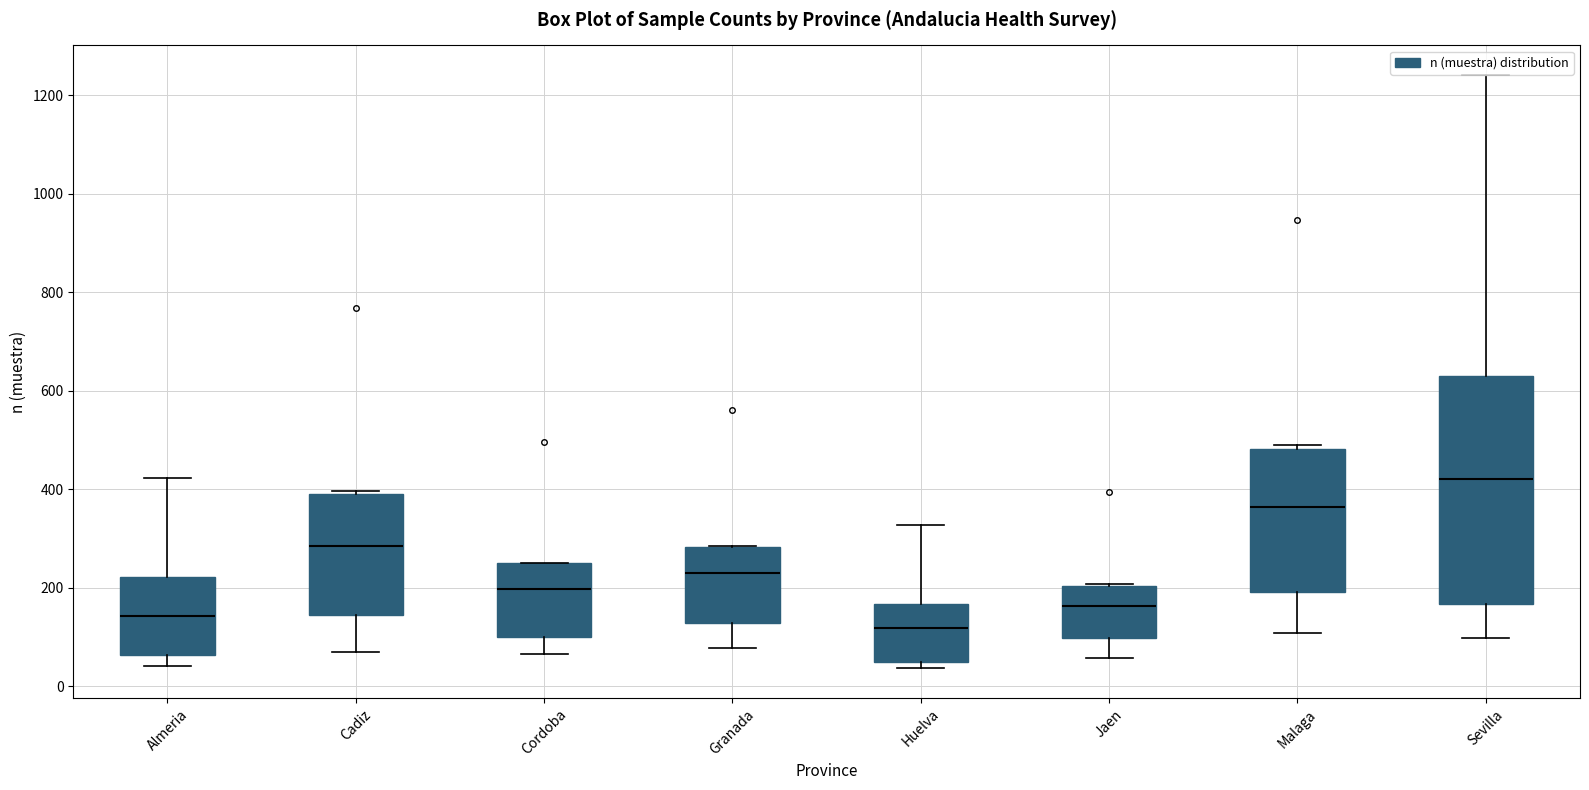

Reading left to right, transcribe this box plot: for each box, give where its median line is, the range the box spans, and where its two whiskers end, as read against the y-axis. The values are not printed on the chart, so give them approximately, as read against the axis.

Almeria: median 140, box 60 to 220, whiskers 40 to 420
Cadiz: median 280, box 140 to 400, whiskers 60 to 400
Cordoba: median 200, box 100 to 240, whiskers 60 to 260
Granada: median 240, box 120 to 280, whiskers 80 to 280
Huelva: median 120, box 40 to 160, whiskers 40 (just below the box's lower edge) to 320
Jaen: median 160, box 100 to 200, whiskers 60 to 200
Malaga: median 360, box 200 to 480, whiskers 100 to 500
Sevilla: median 420, box 160 to 620, whiskers 100 to 1240